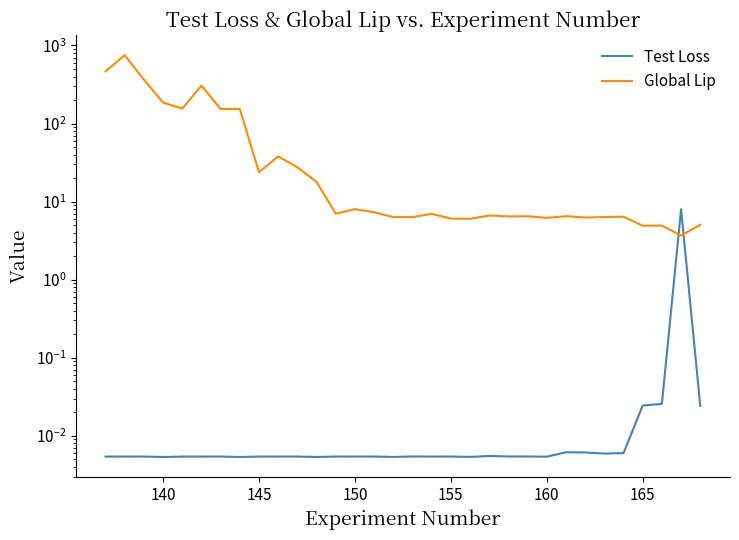

True or false: Global Lip has more than 0 points higher than both neighbors.

True